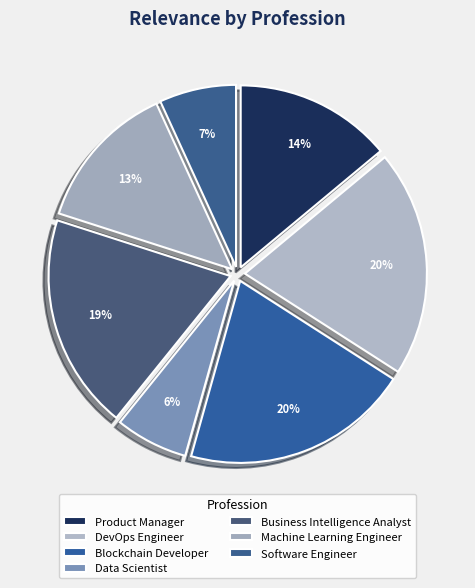

Is Product Manager the majority of the pie?

No